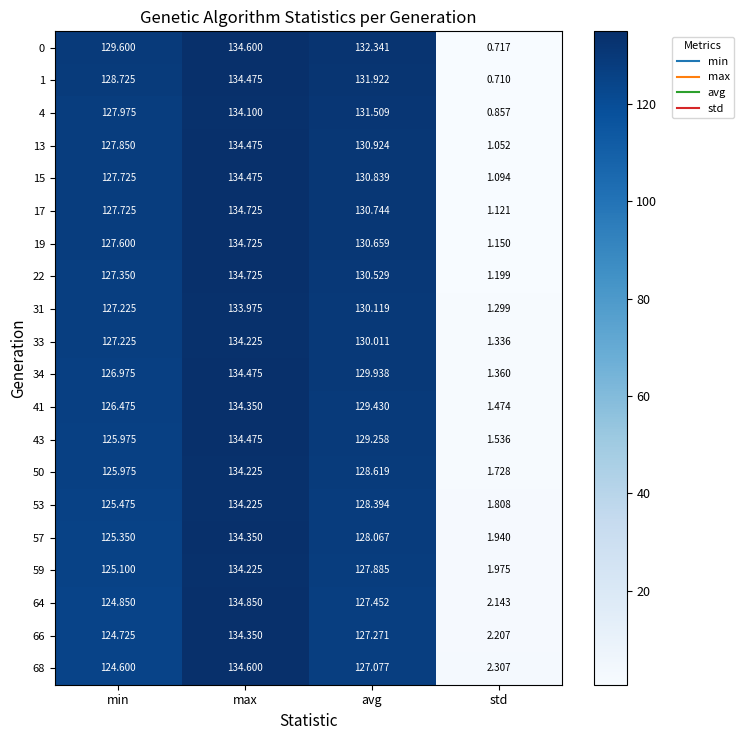

Where does the 33 series first go above 130?

max